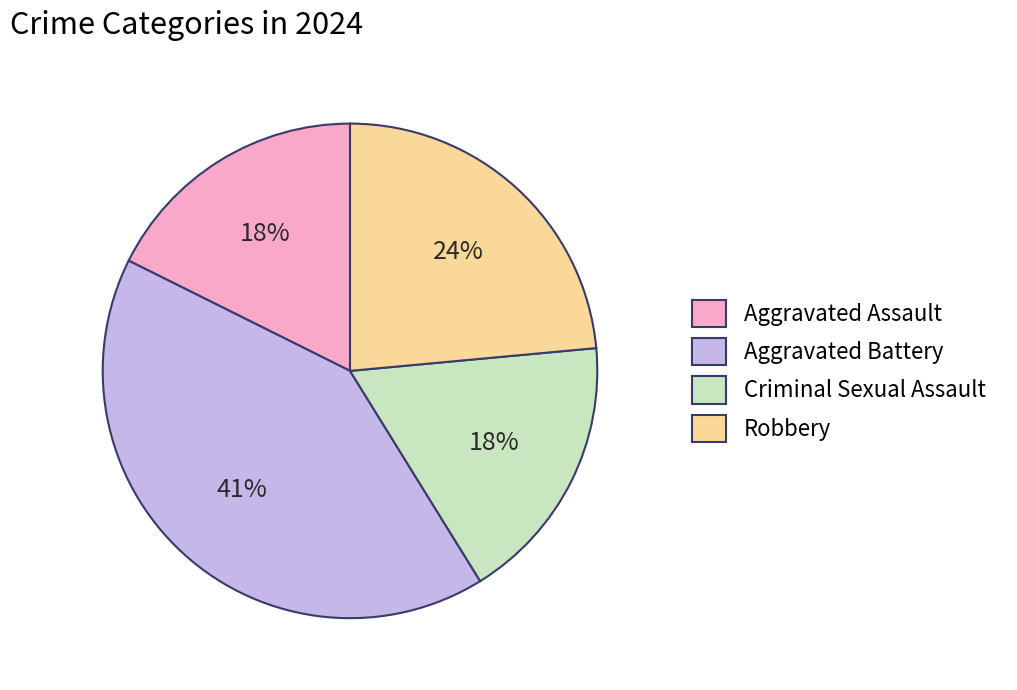

Is the sum of Robbery and Aggravated Battery greater than half?

Yes